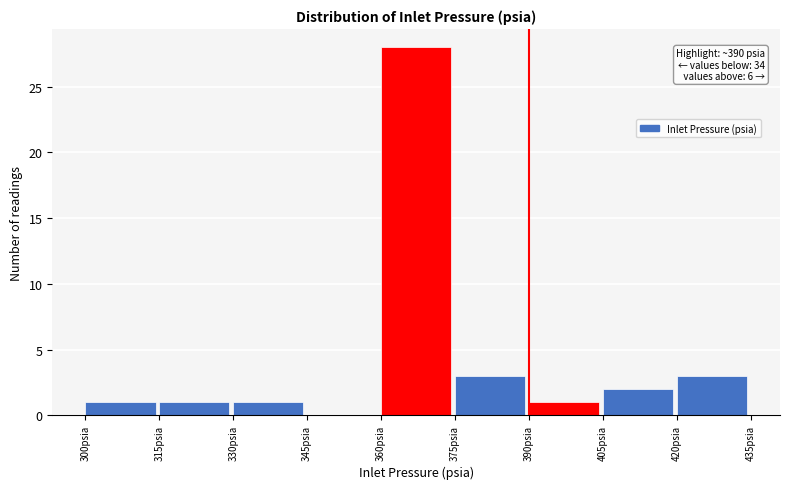

Over which range of the x-axis is the bar tallest?

360 to 375